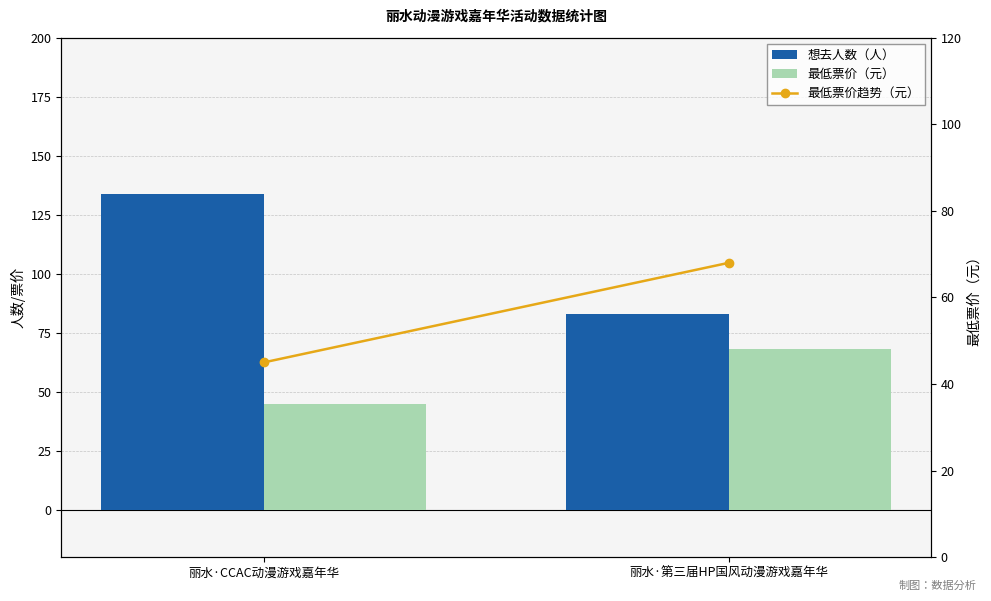

True or false: 最低票价（元） has a value of 122 at 丽水·第三届HP国风动漫游戏嘉年华.

False